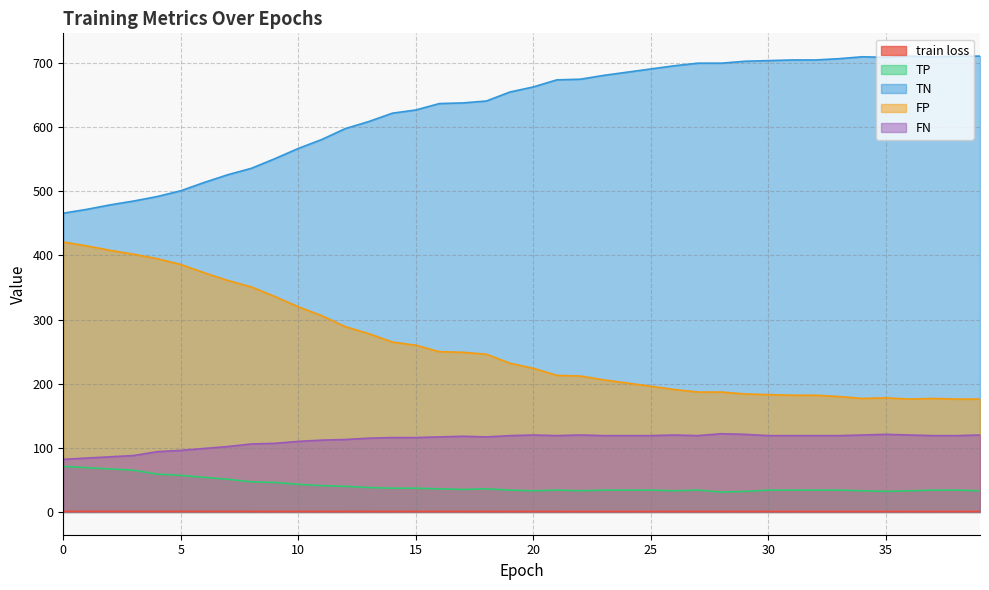

How many interior local peaks does the TP series have?

3